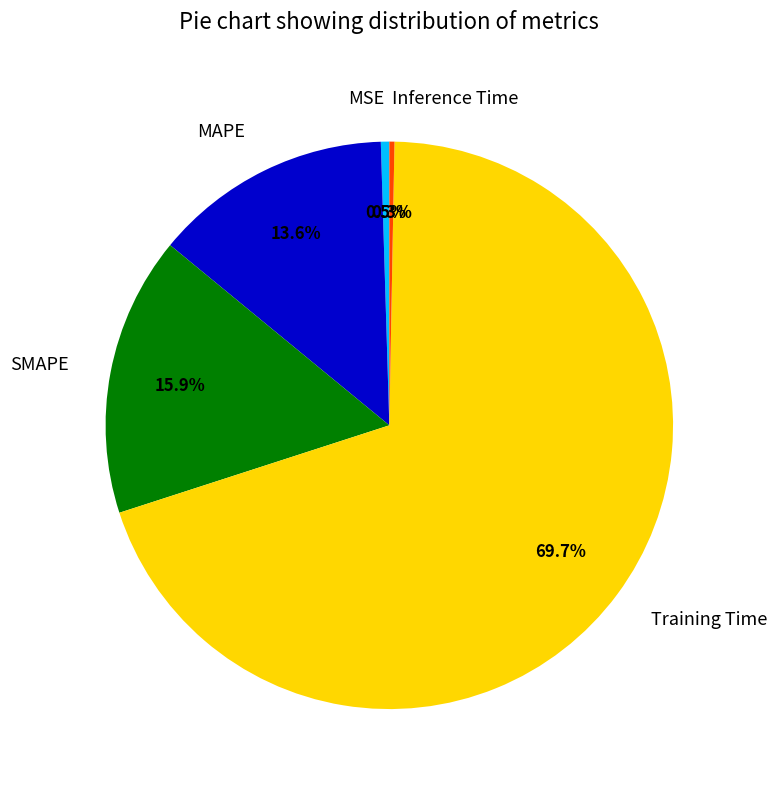

To the nearest percent, what is the average slice percentage?

20%